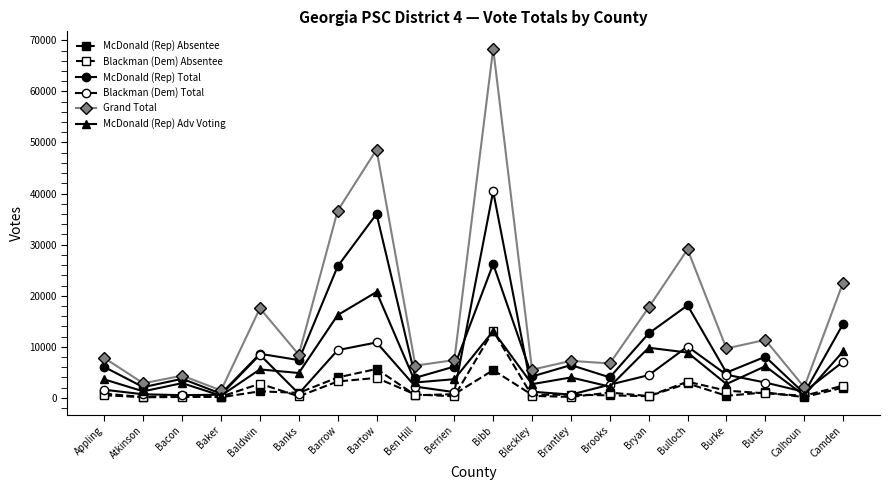

How many series are shown in this chart?

6